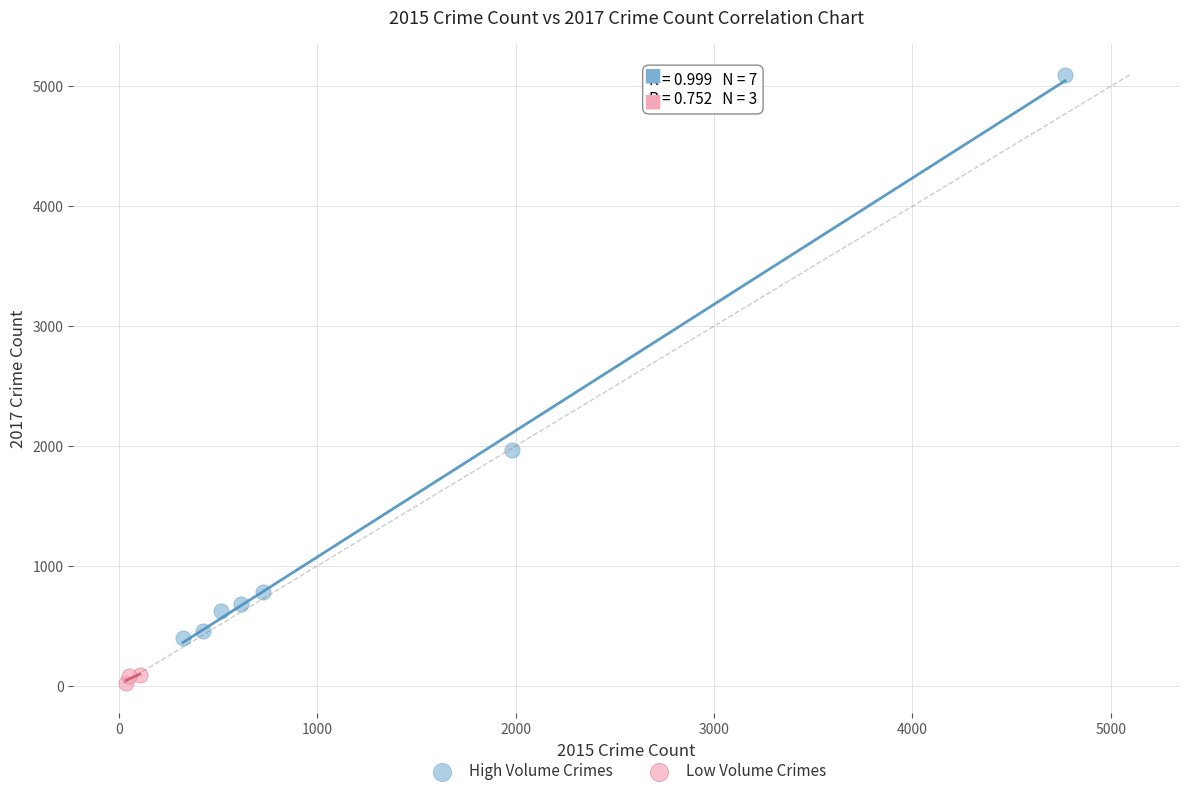

Which series contains the highest Y value?

High Volume Crimes